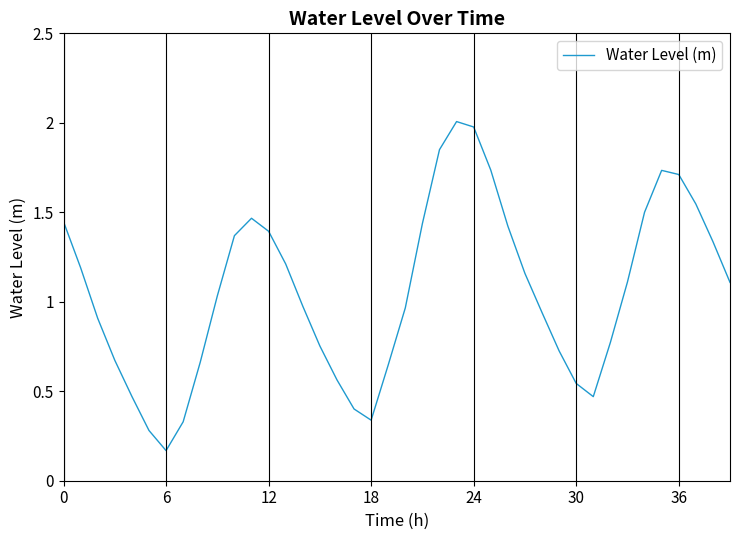

What is the maximum value shown in the chart?

2.0